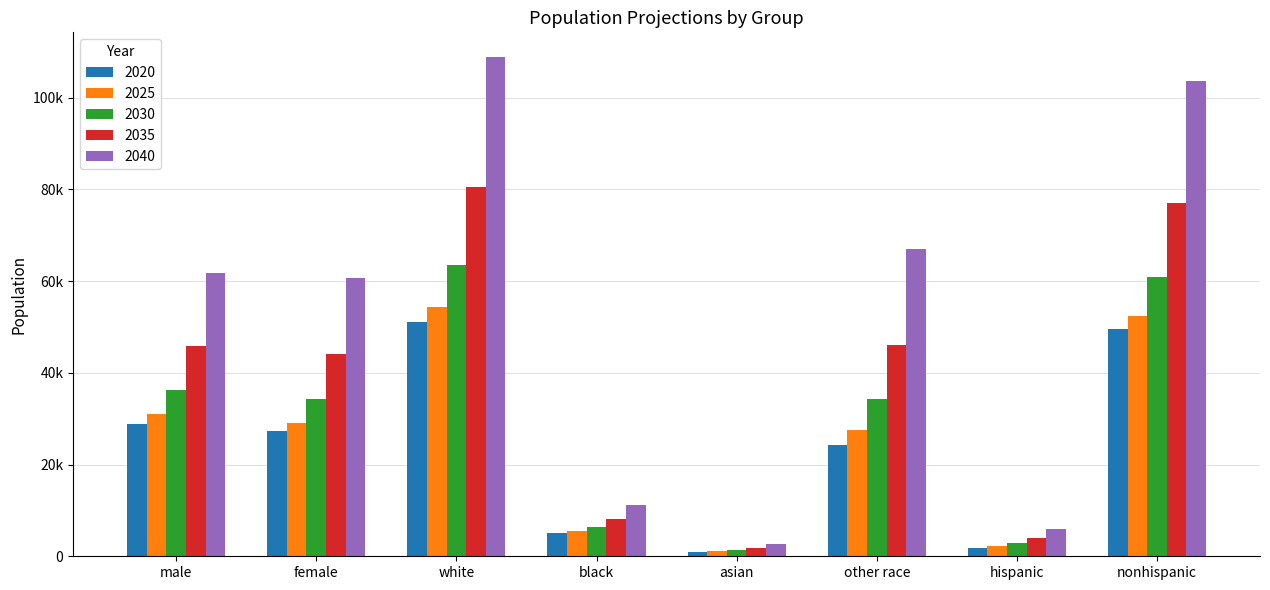

What are all the series names shown in the legend?

2020, 2025, 2030, 2035, 2040